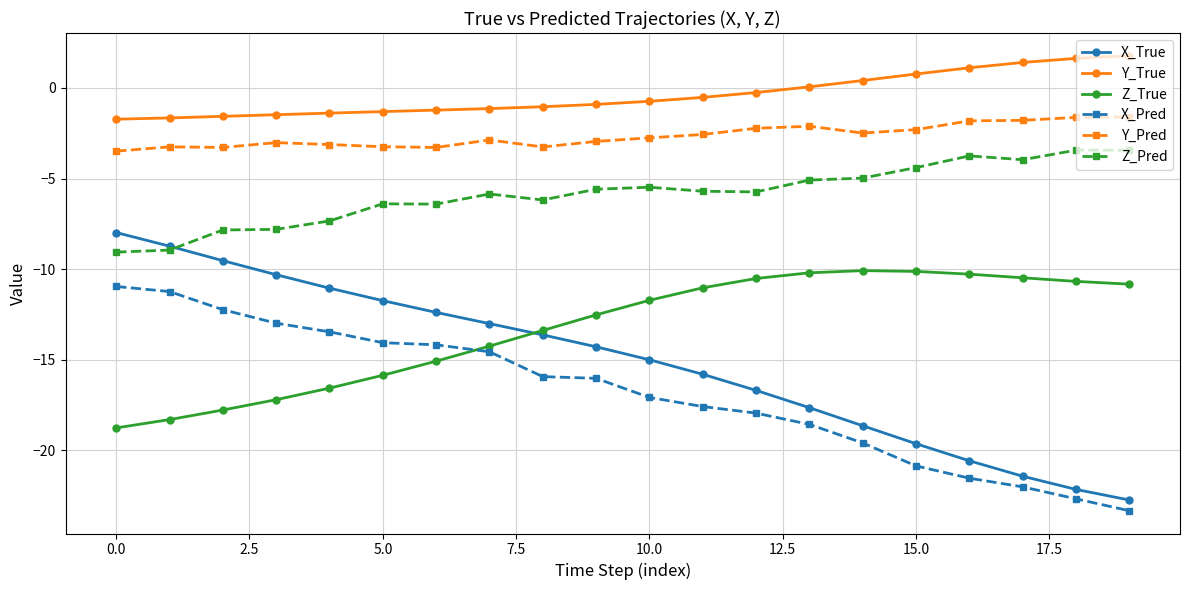

What is the smallest value displayed?

-23.3